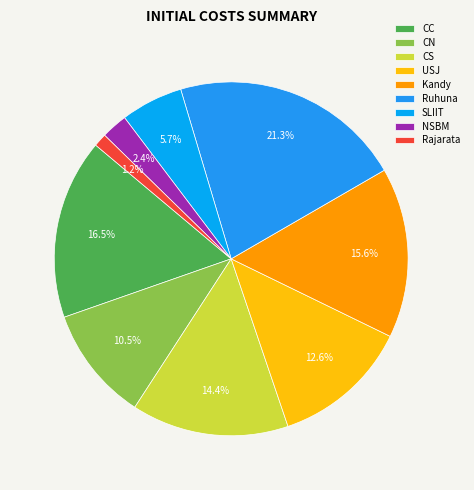

How many segments does this pie chart have?

9